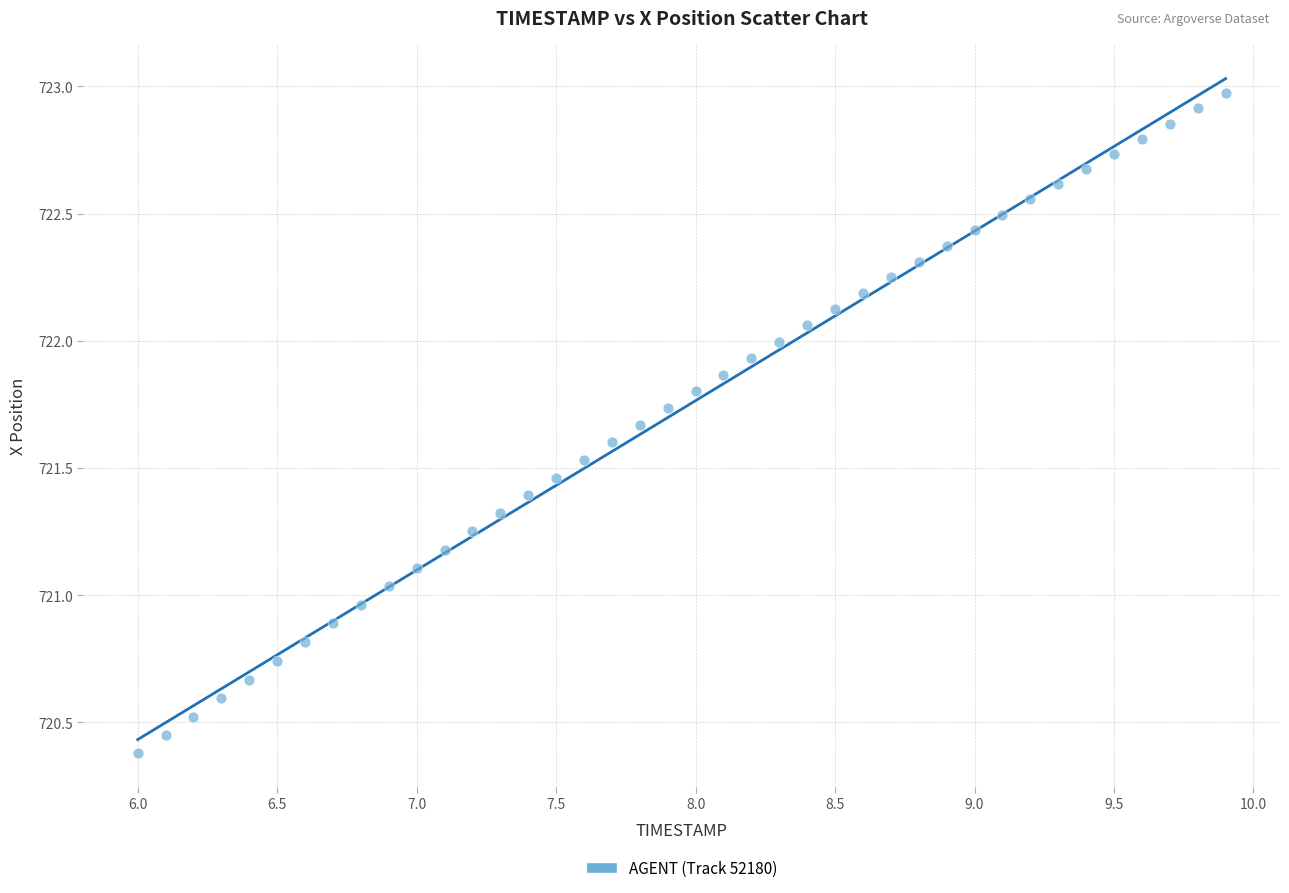

What is the range of X values (max minus min)?

3.9